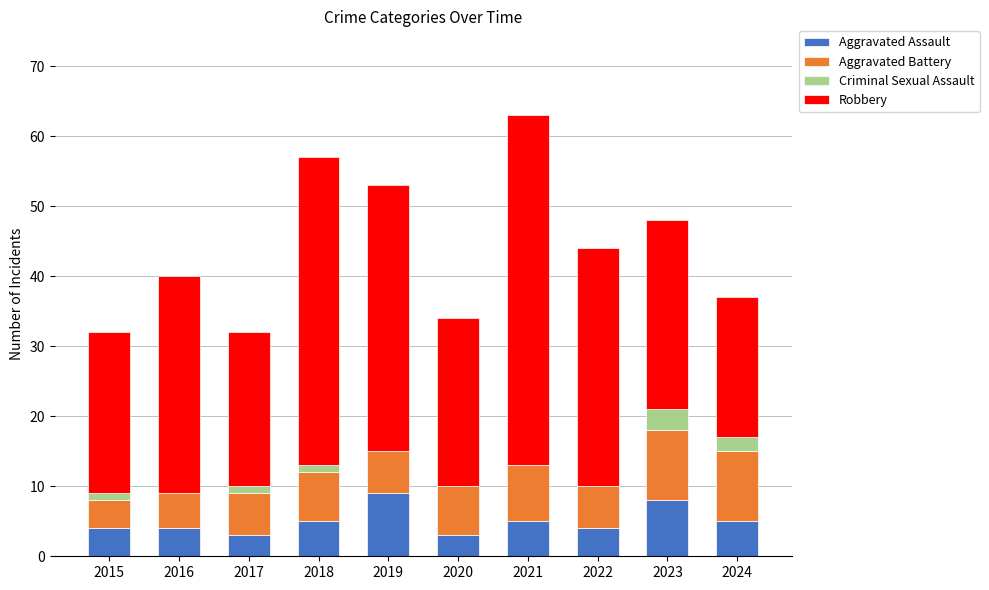

How many series are shown in this chart?

4